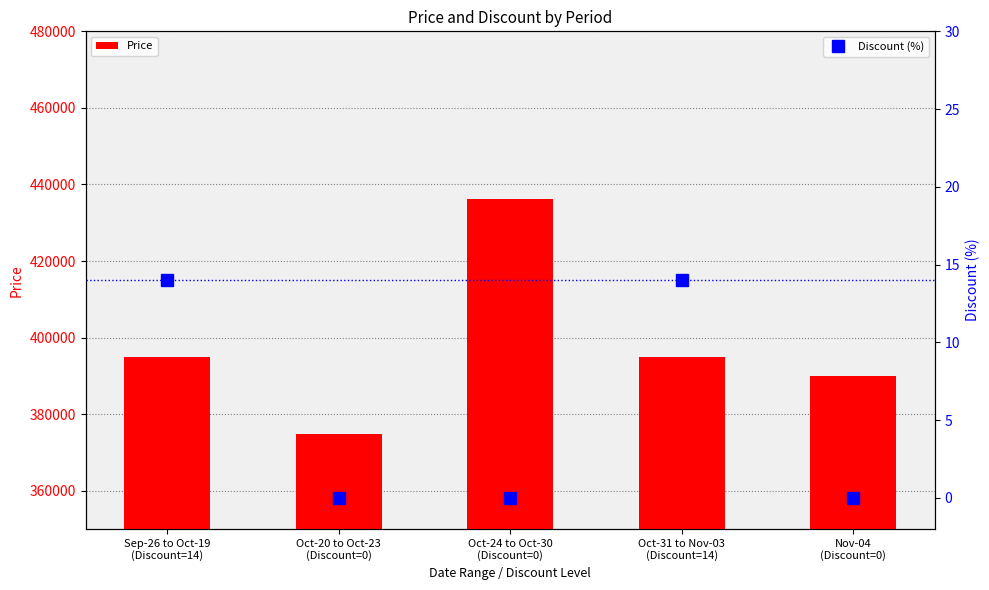

At Nov-04
(Discount=0), list the series in order from smallest to largest.

Discount (%), Price